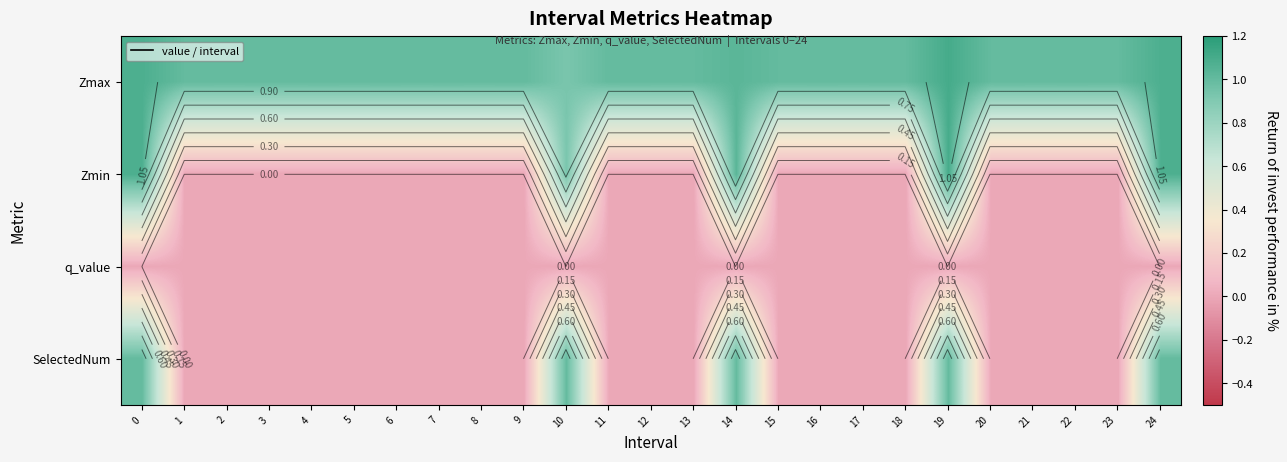

Rank the series by their maximum value, from highest to lowest.

Zmax, Zmin, SelectedNum, q_value